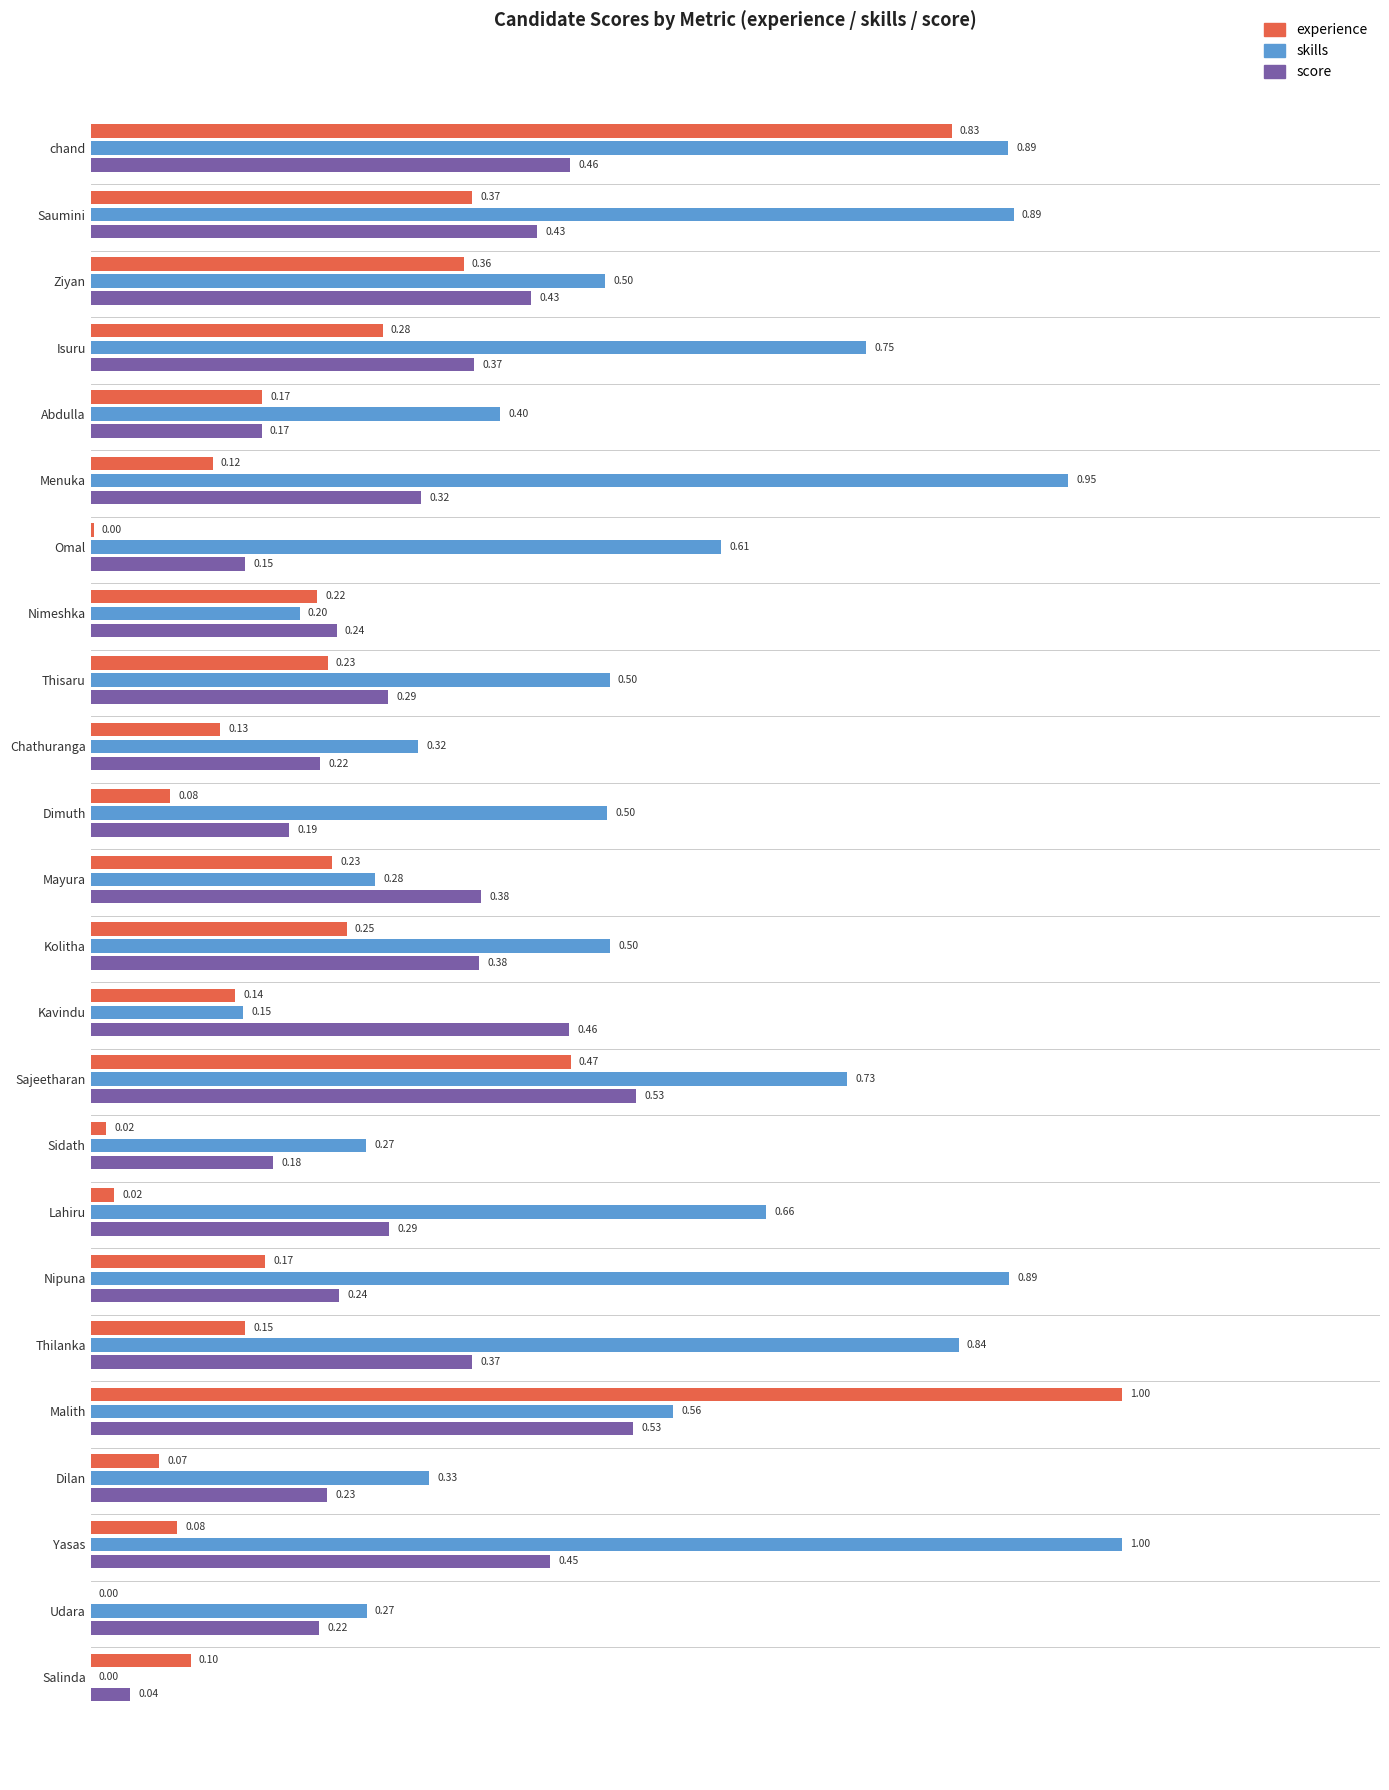

How many data points does each series have?

24